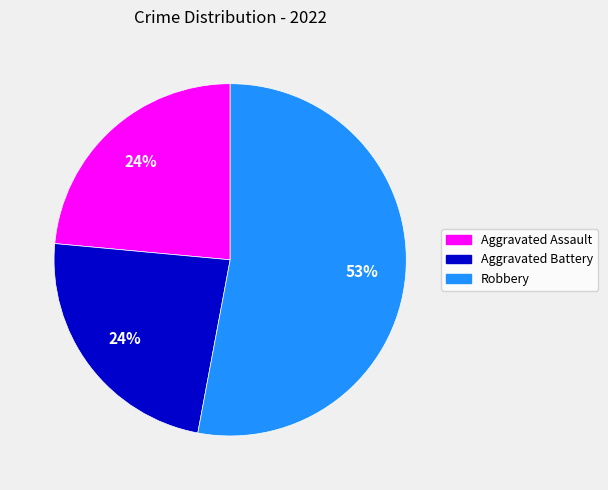

To the nearest percent, what is the average slice percentage?

33%